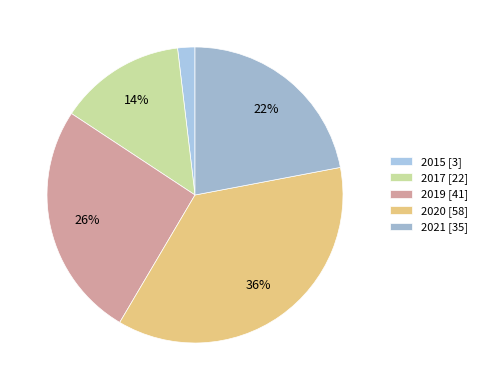

The 2017 slice represents 1% of the pie. True or false?

False